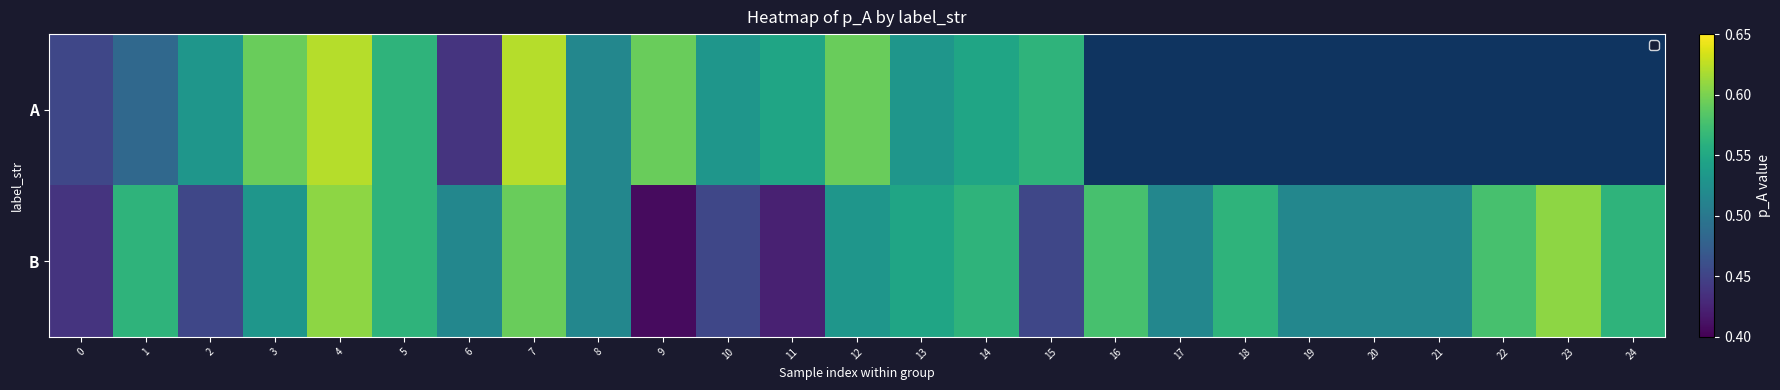

At which label does A reach its peak?

4